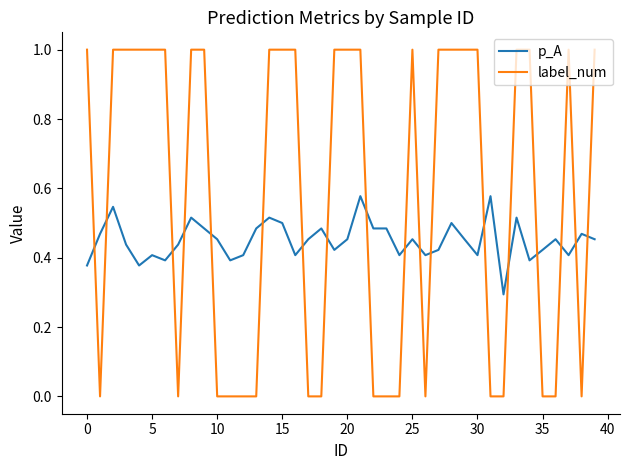

What is the difference between the maximum and minimum values in the p_A series?

0.3